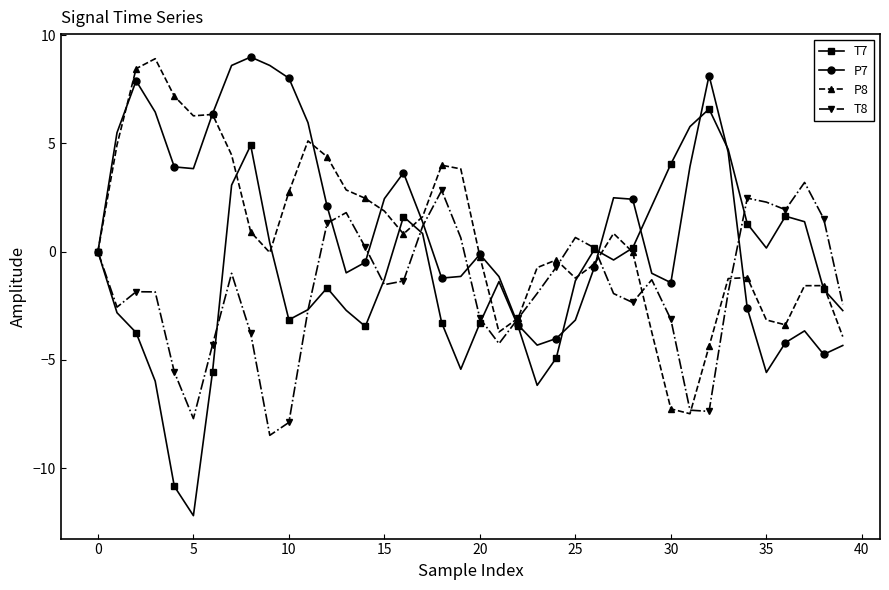

What is the difference between the second highest and second lowest values in the P8 series?

15.7